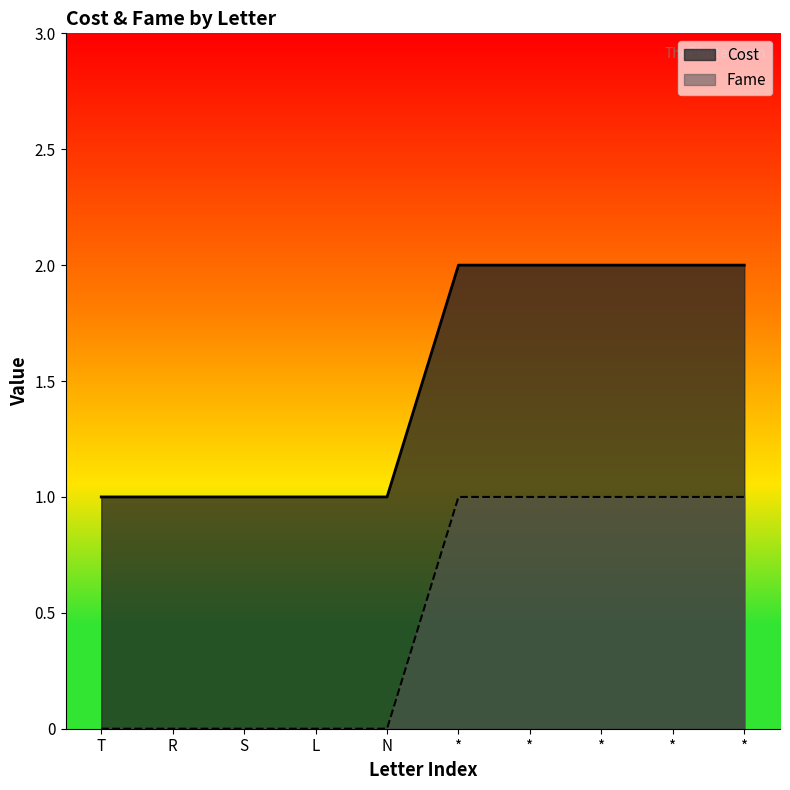

How many categories are shown in the chart?

10